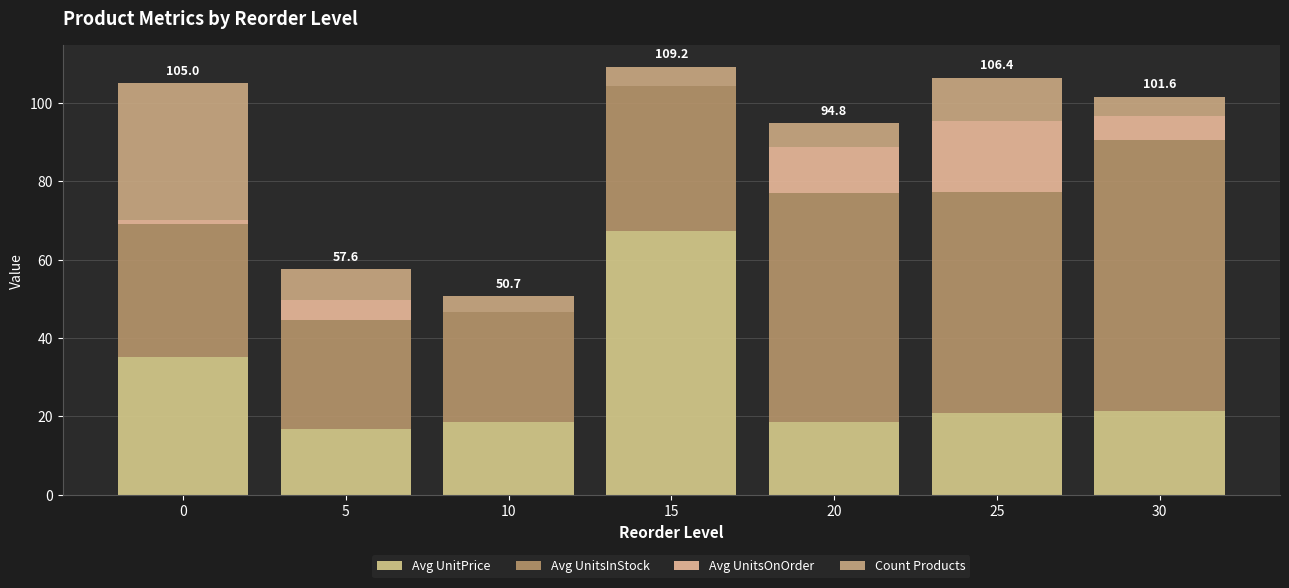

Does the chart contain stacked bars?

Yes